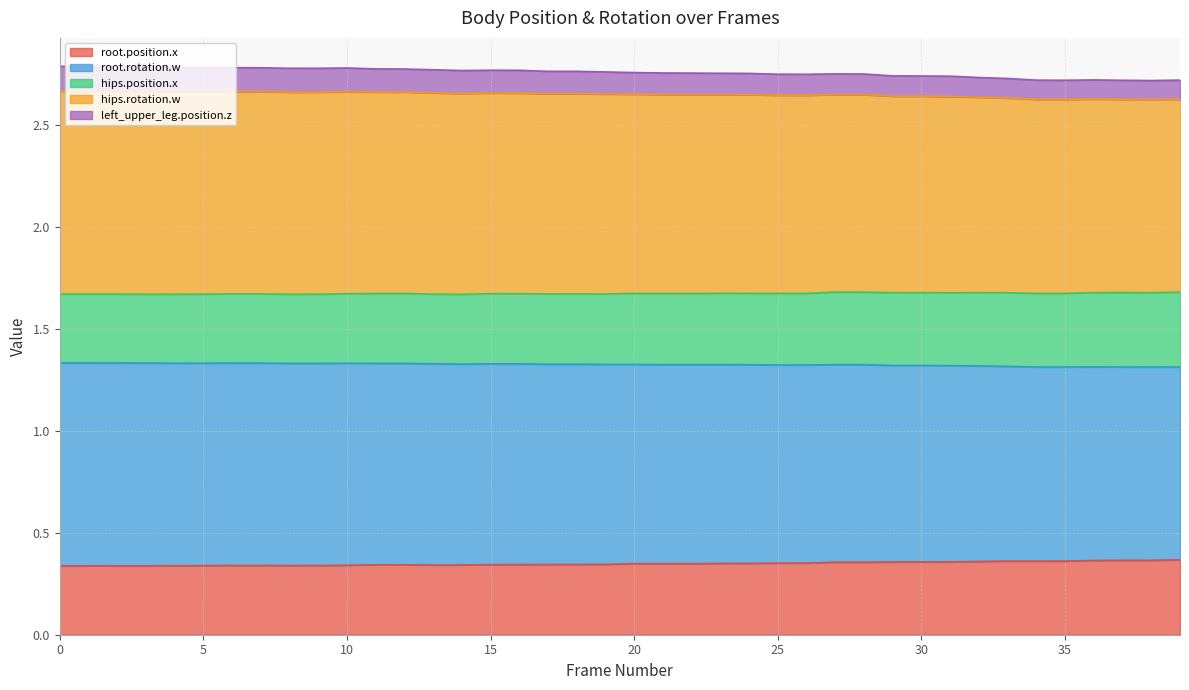

How many lines are shown in the chart?

5